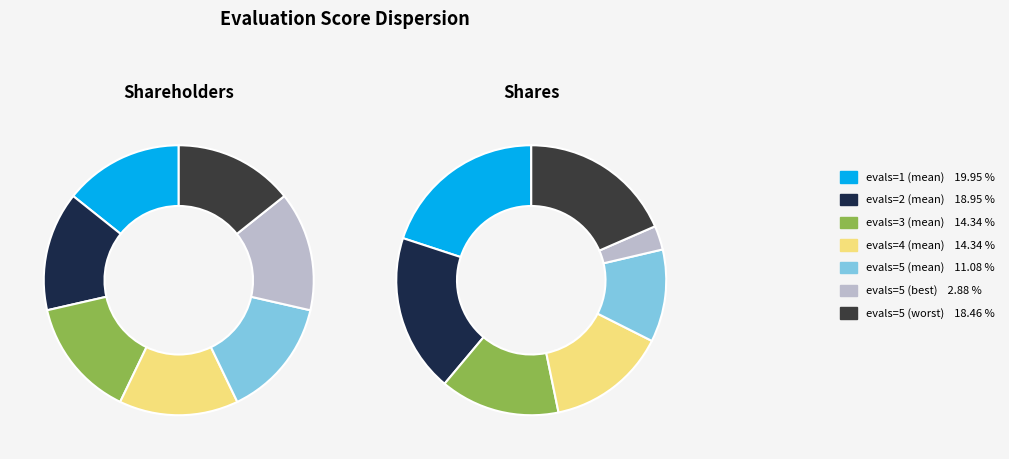

Count the number of slices in the pie.

7